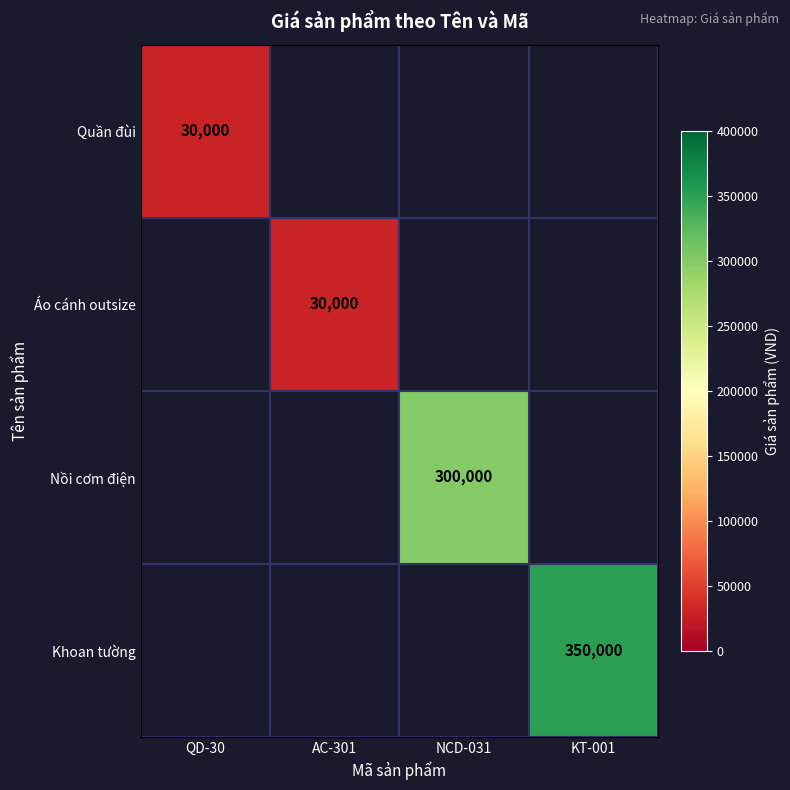

What is the minimum value shown in the chart?

30000.0